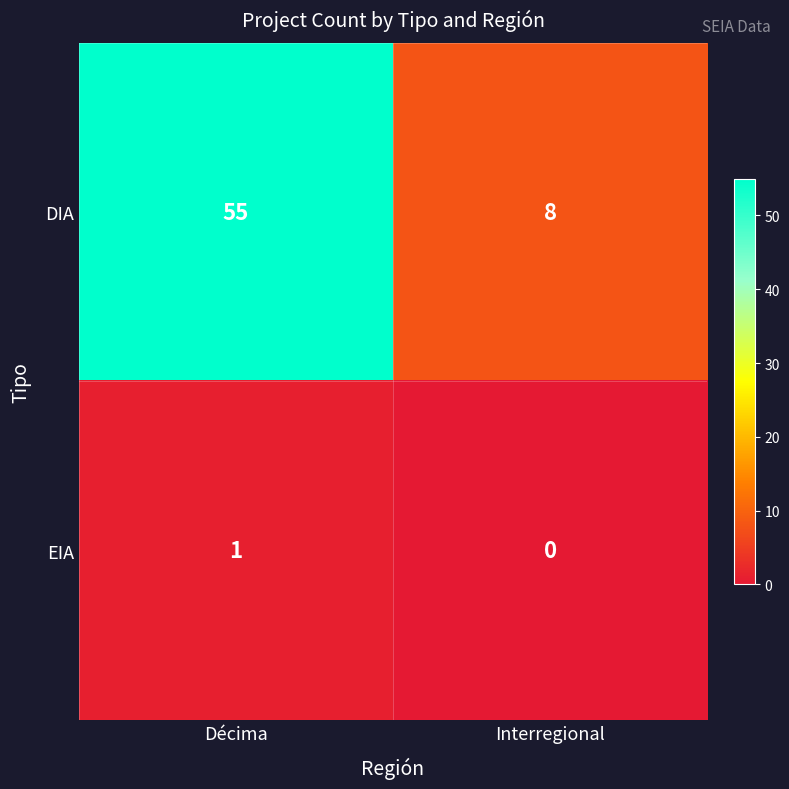

Which series has the widest spread of values?

DIA